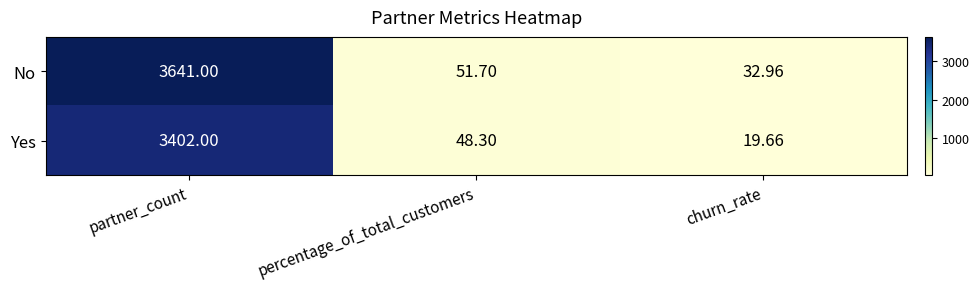

Rank the series by their average value, from lowest to highest.

Yes, No